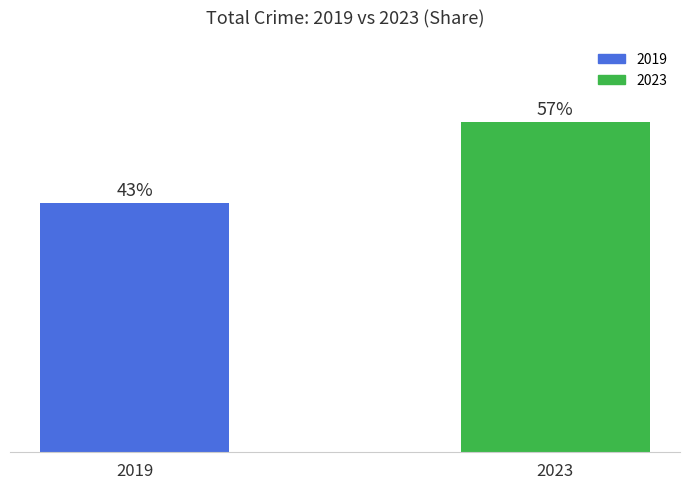

Rank the categories by value from lowest to highest.

2019, 2023